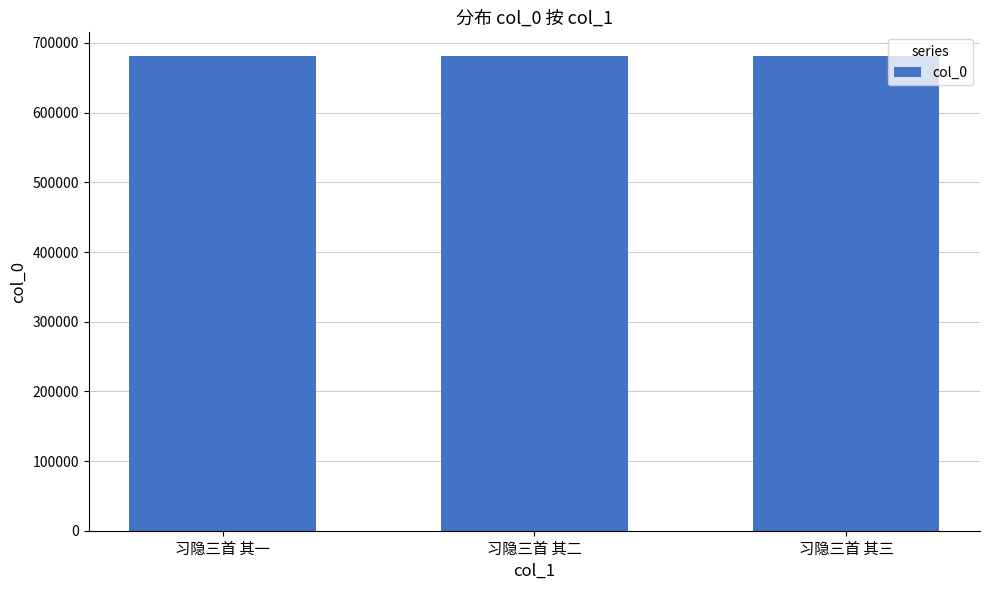

Approximately how many times larger is the value at 习隐三首 其二 compared to 习隐三首 其一?

1.0